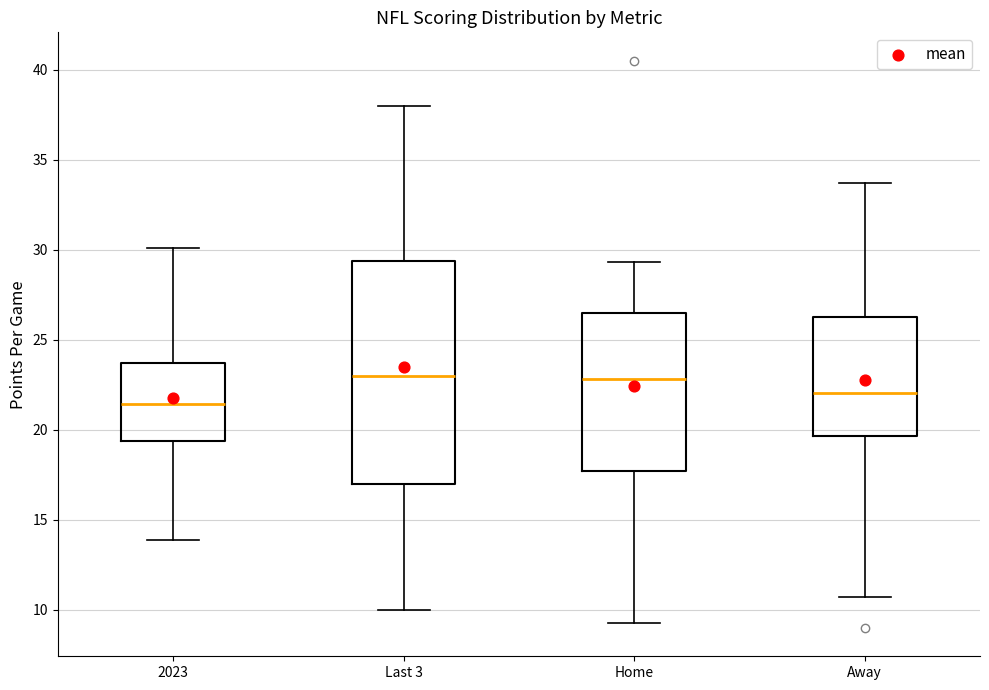

Reading left to right, read every box against the y-axis: the position of its median line, the range the box covers, and the ends of its whiskers. The values are not printed on the chart, so give them approximately, as read against the axis.

2023: median 21.5, box 19.5 to 23.5, whiskers 14.0 to 30.0
Last 3: median 23.0, box 17.0 to 29.5, whiskers 10.0 to 38.0
Home: median 23.0, box 17.5 to 26.5, whiskers 9.5 to 29.5
Away: median 22.0, box 19.5 to 26.5, whiskers 10.5 to 33.5